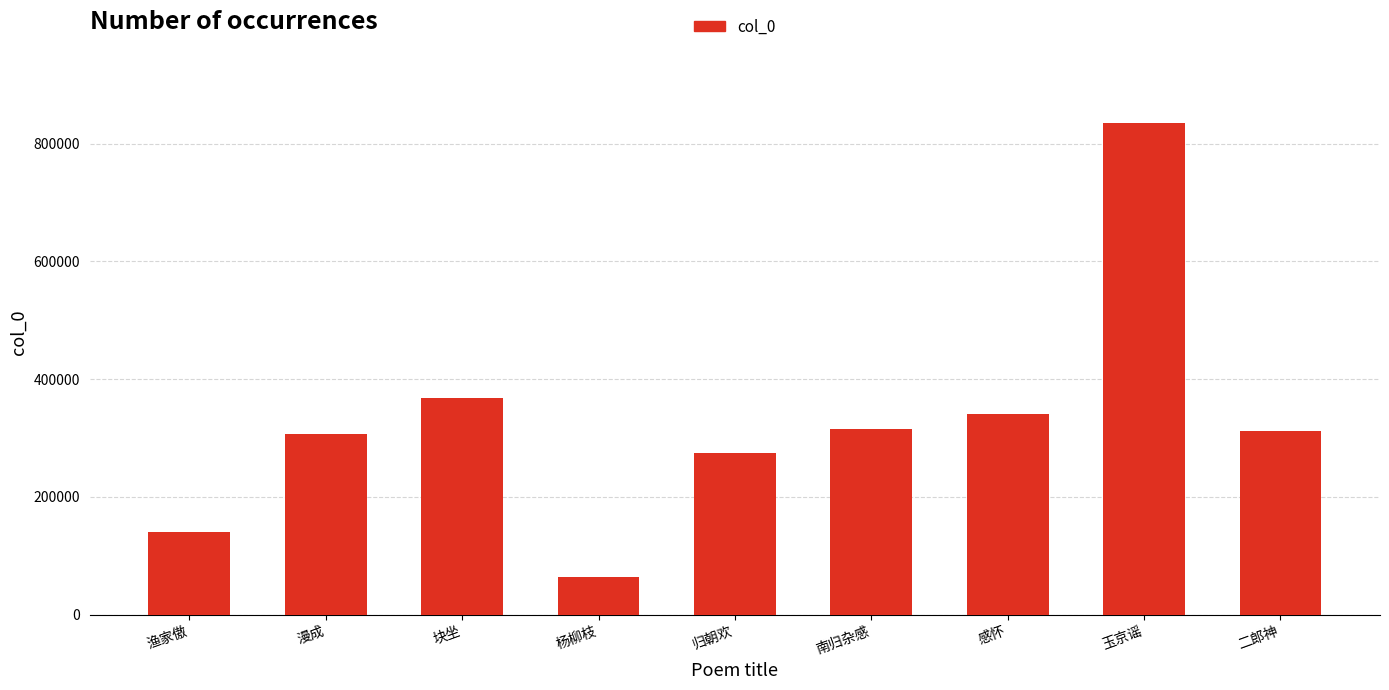

Where does the data first go above 311329?

块坐